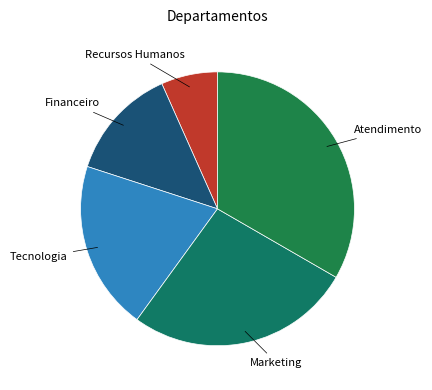

Between Atendimento and Tecnologia, which is larger?

Atendimento